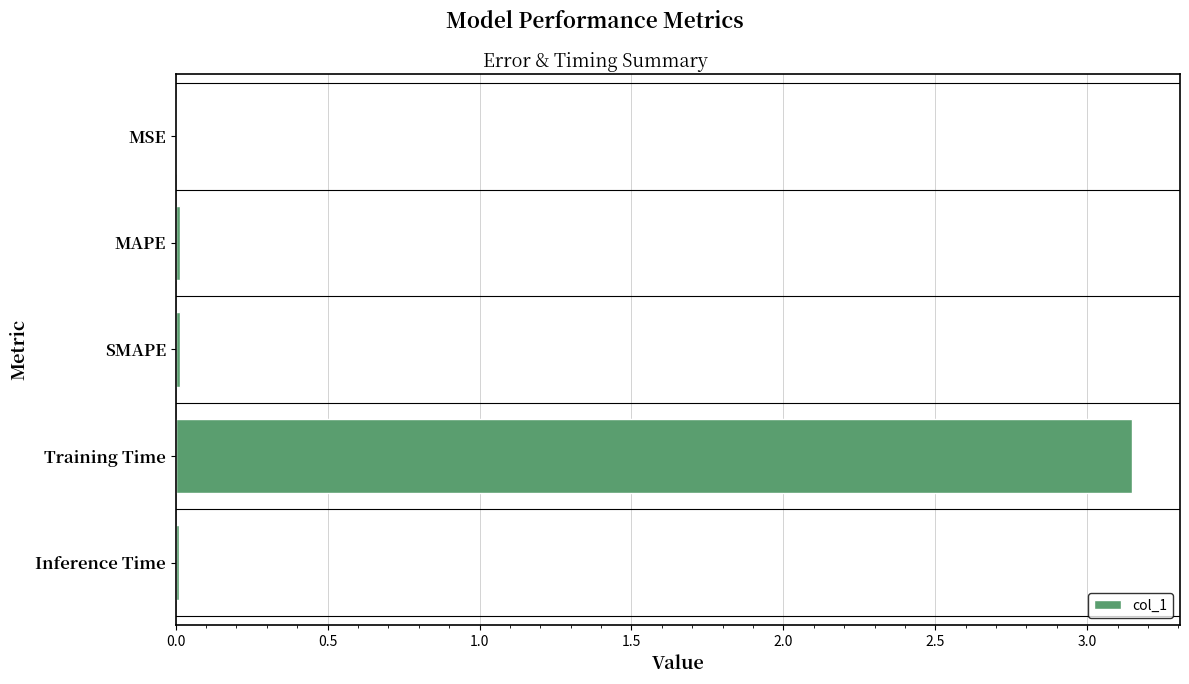

Between MSE and Training Time, which is larger?

Training Time